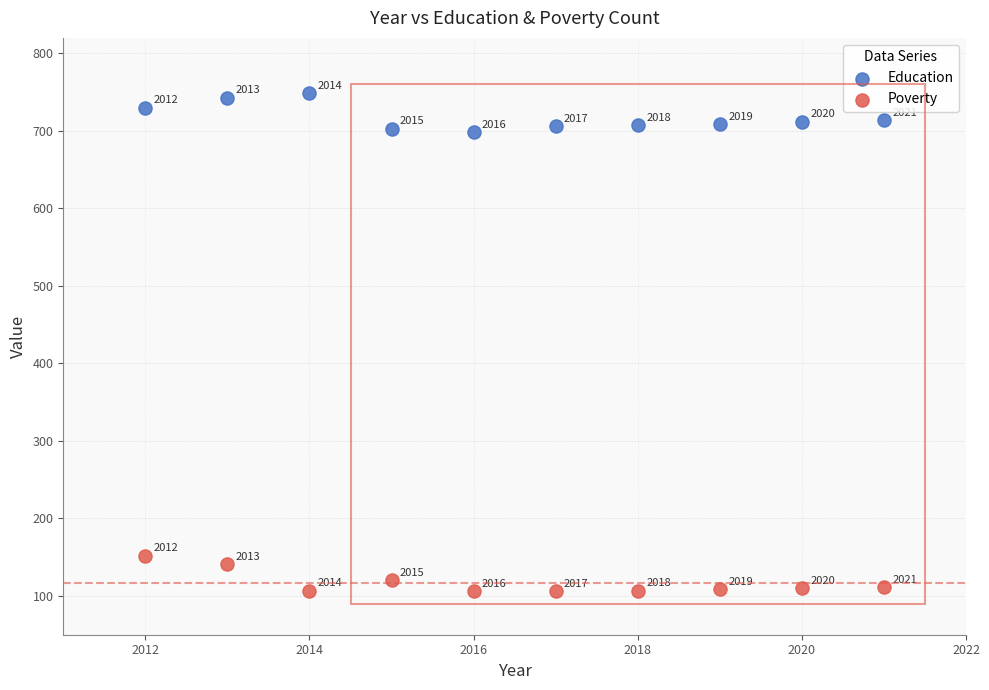

In the Education series, what Y value is closest to 723?

730